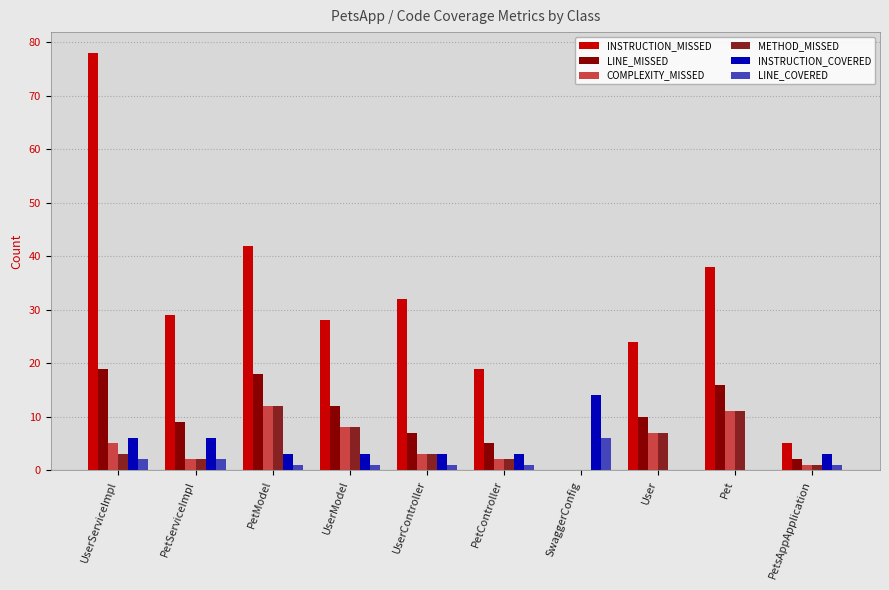

Count the number of data series in this chart.

6